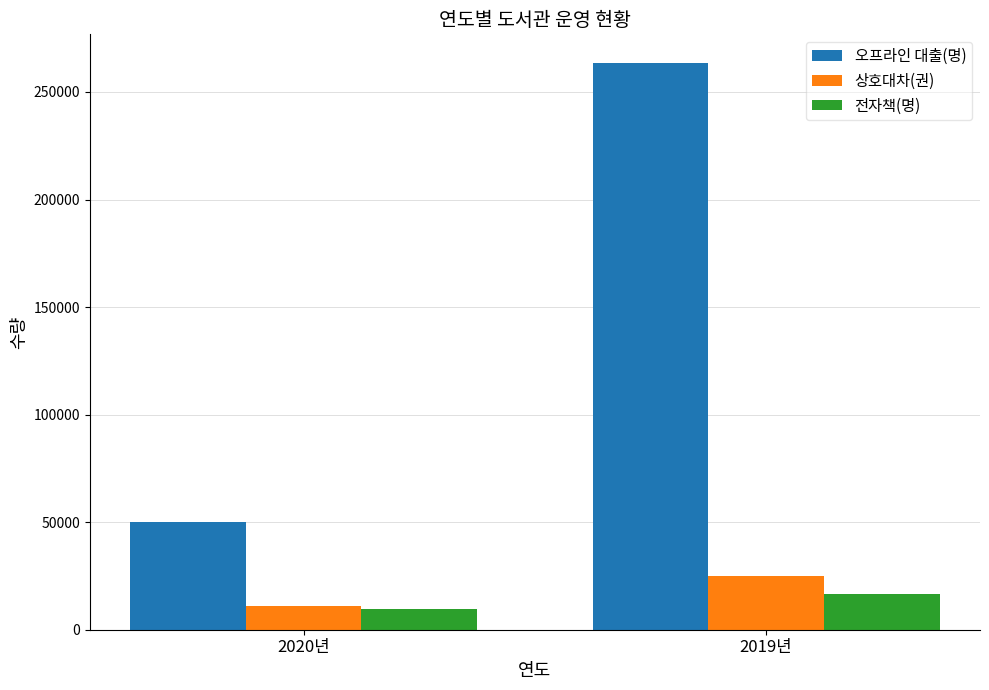

At how many categories does at least one series exceed 122202?

1